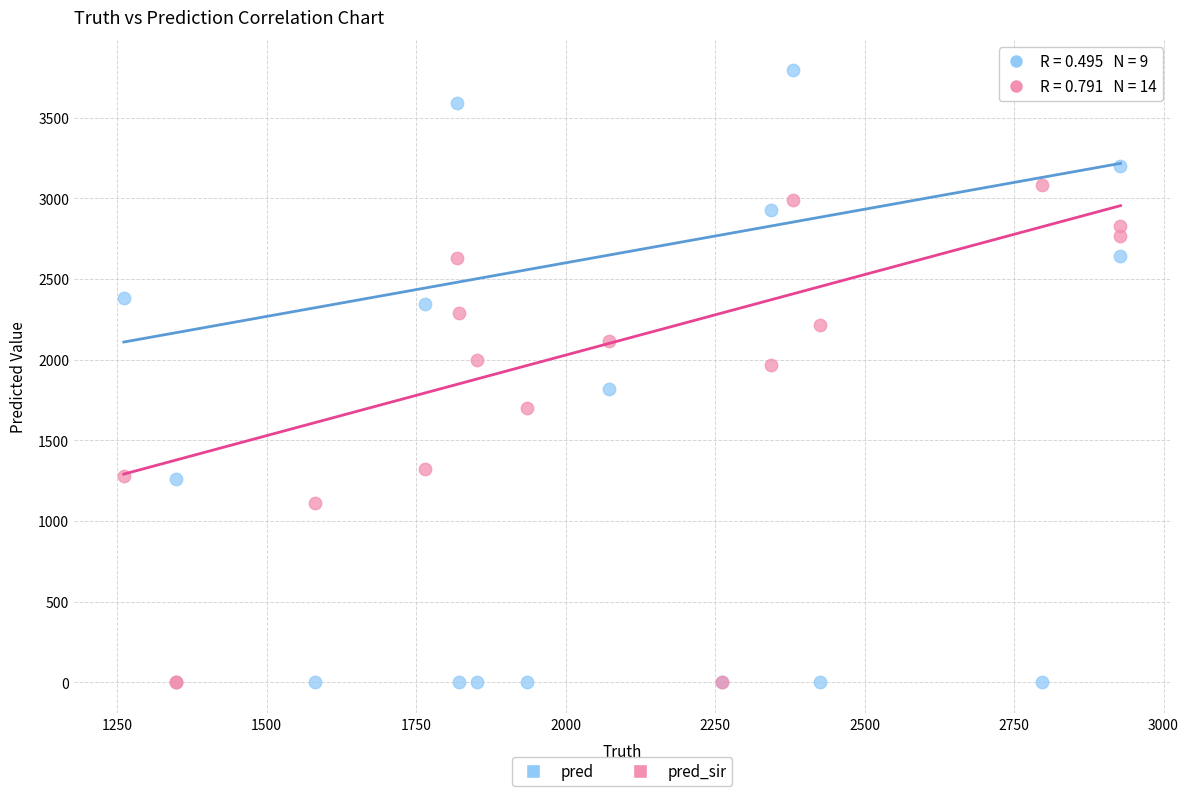

In the pred_sir series, what Y value is closest to 1539?

1699.0